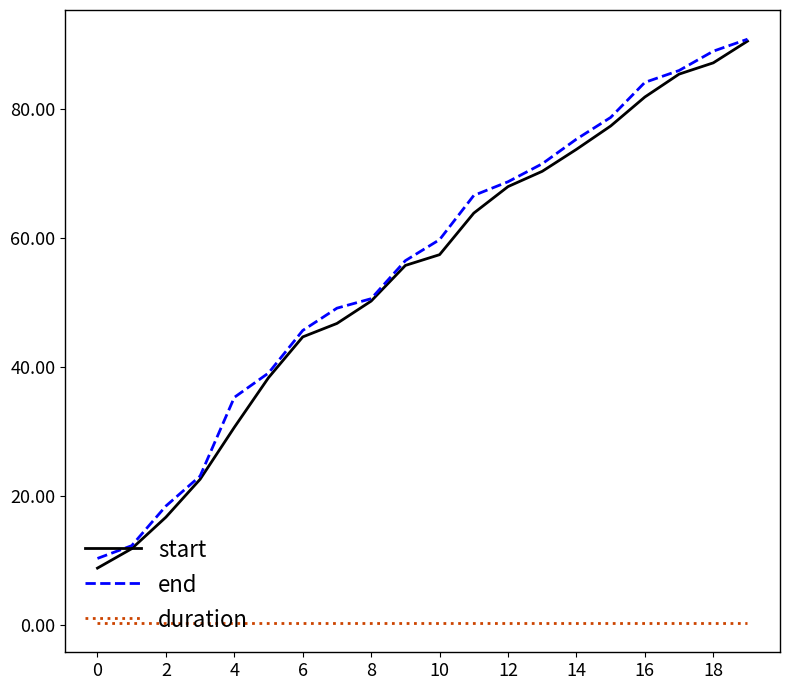

What is the greatest value displayed?

90.9